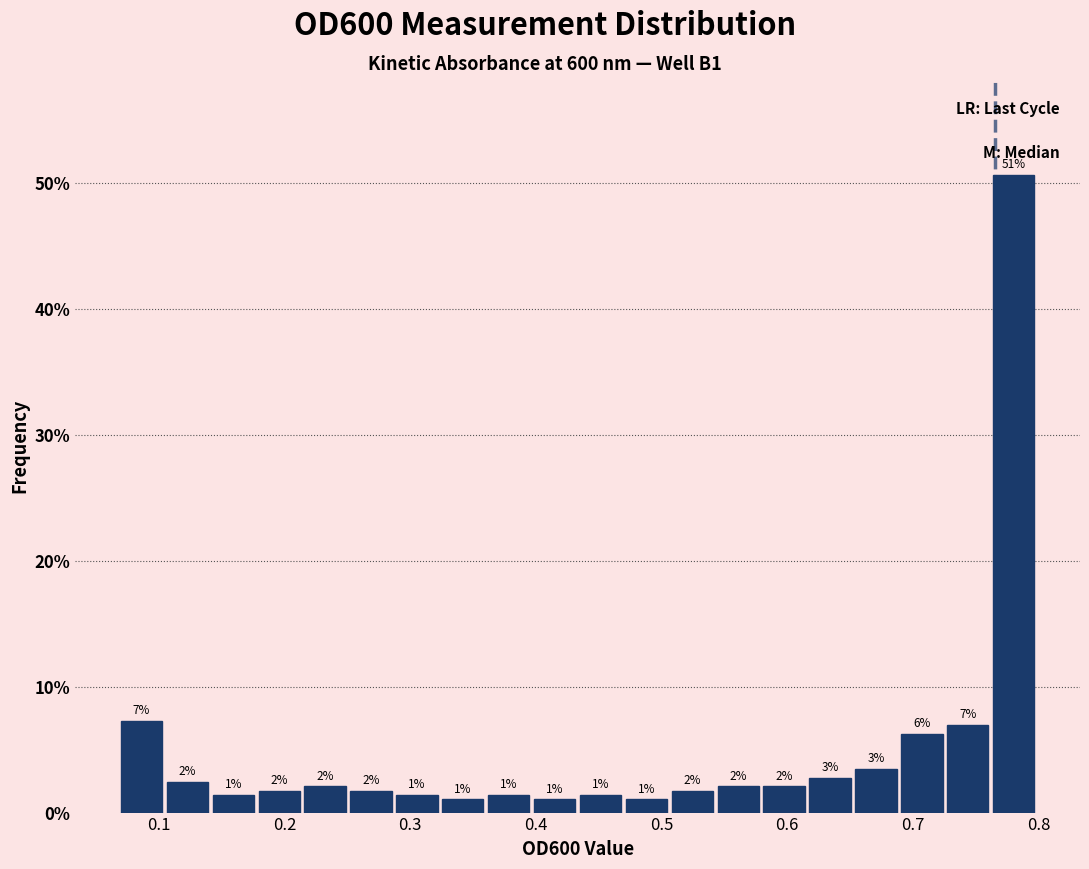

Around what value on the x-axis is the tallest bar? Give the approximate position of its centre, as read against the axis.

0.78